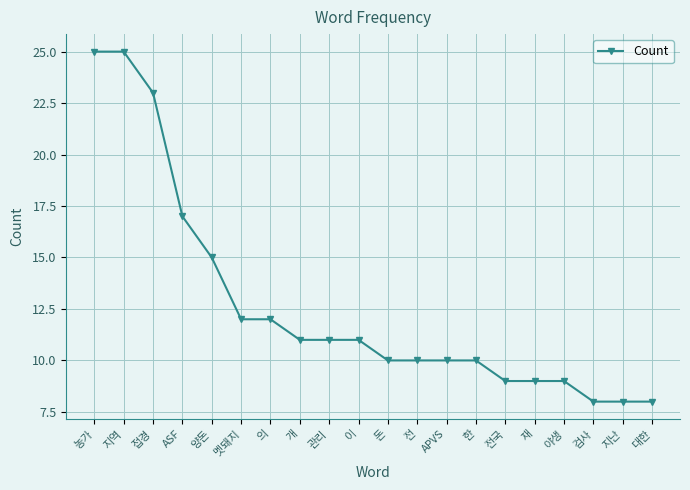

How many lines are shown in the chart?

1